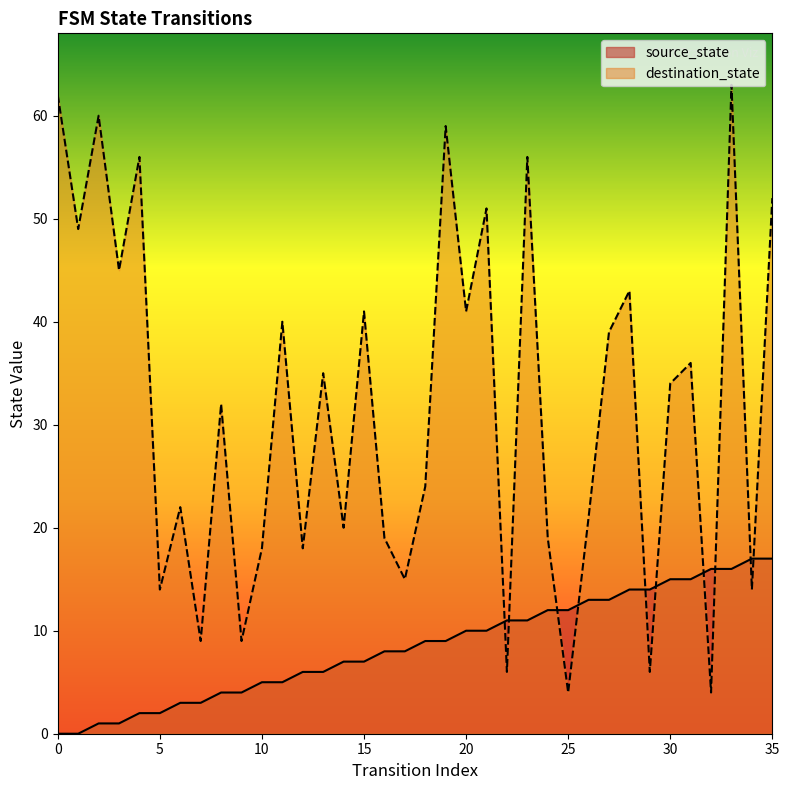

What is the difference between the destination_state values at 32 and 35?

48